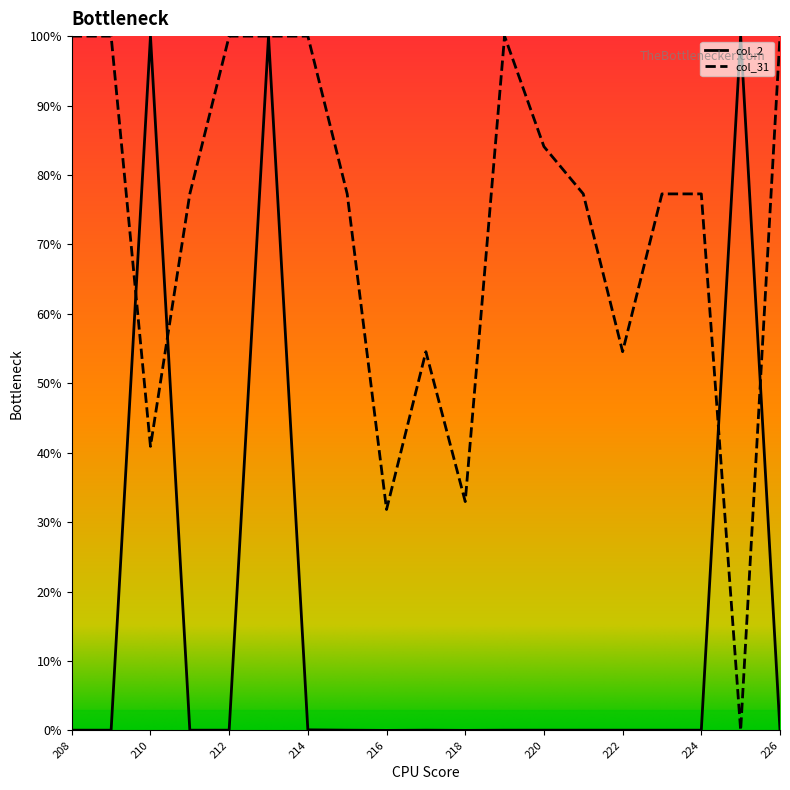

At which category does the chart reach its peak across all series?

213